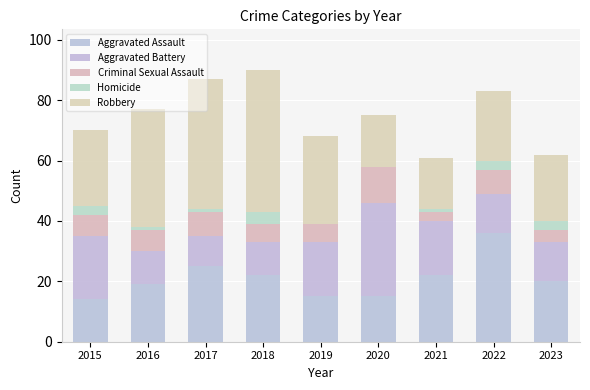

How many categories are shown in the chart?

9